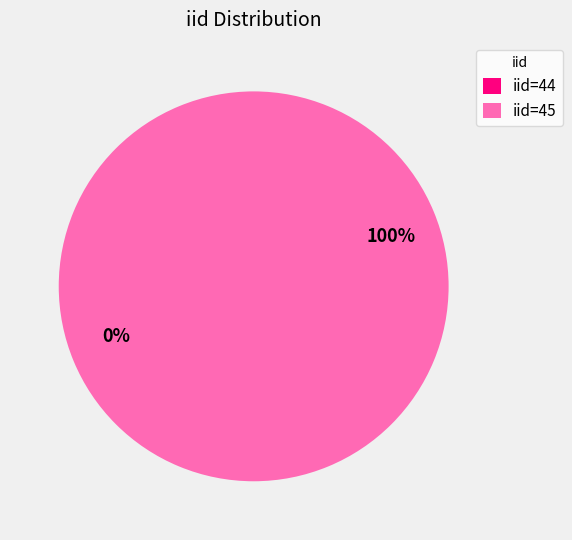

Is it true that 44 is 0% of the pie?

True